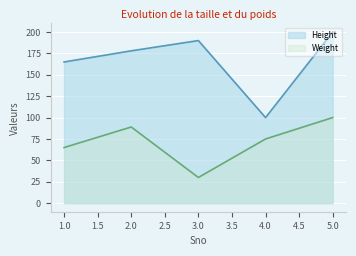

True or false: Height has a value of 133 at 4.0.

False